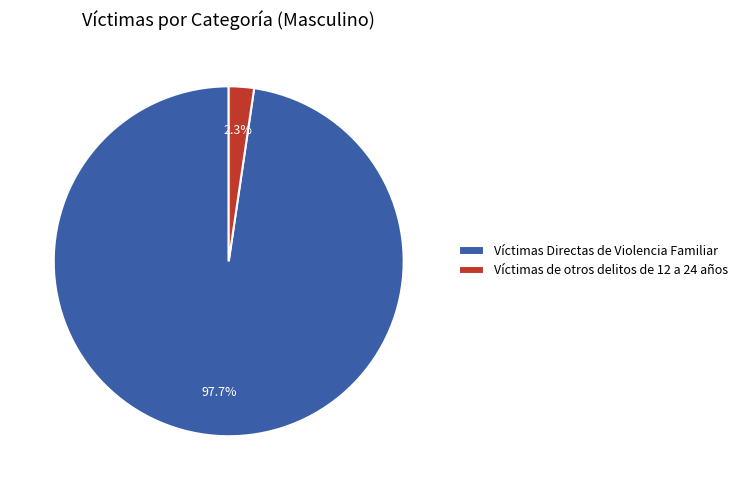

To the nearest percent, what percentage of the pie is Víctimas de otros delitos de 12 a 24 años?

2%